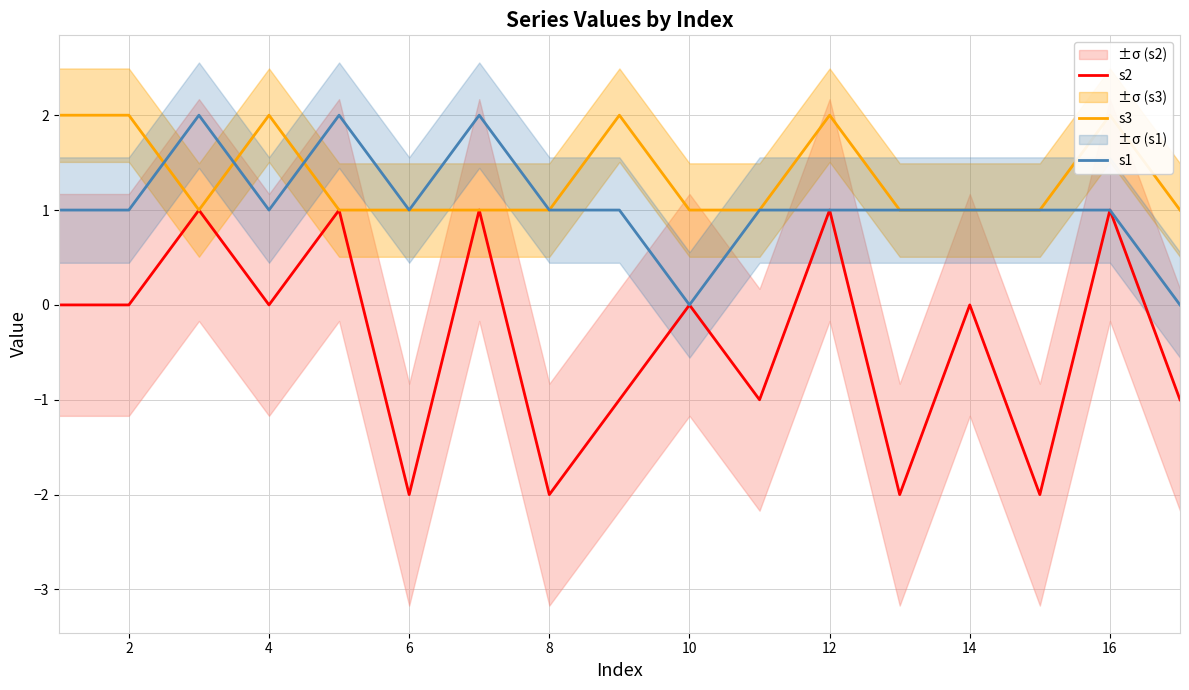

Does the chart display data point markers on the line(s)?

No